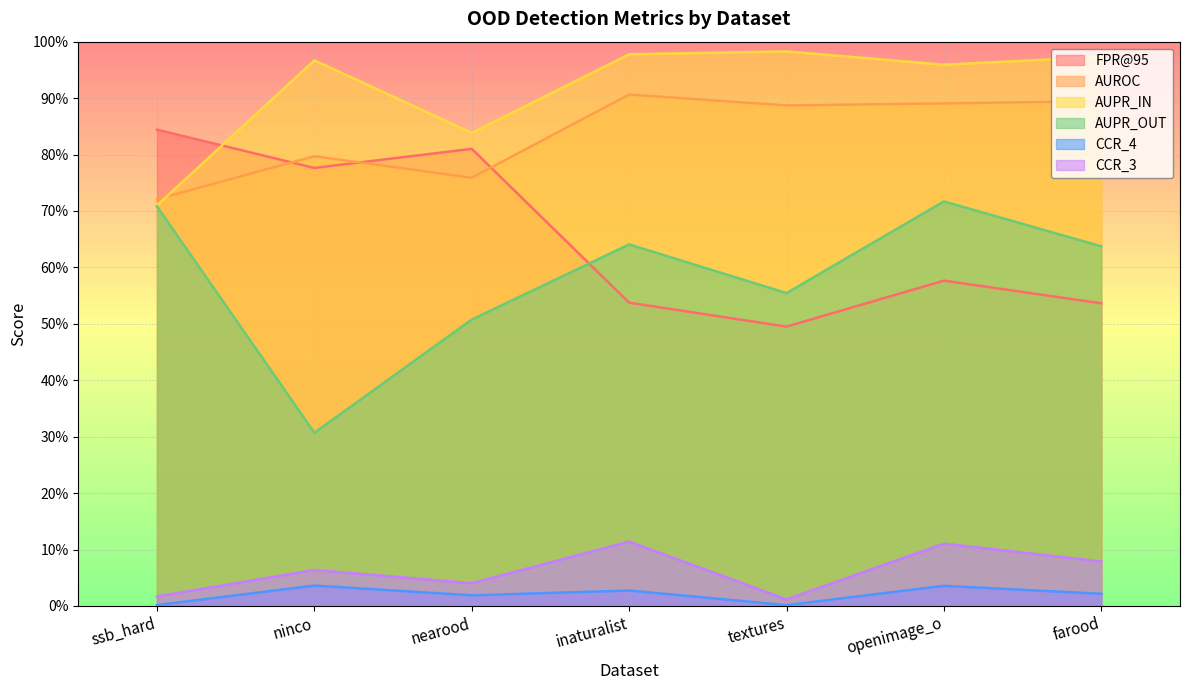

What position from the left is ssb_hard?

1